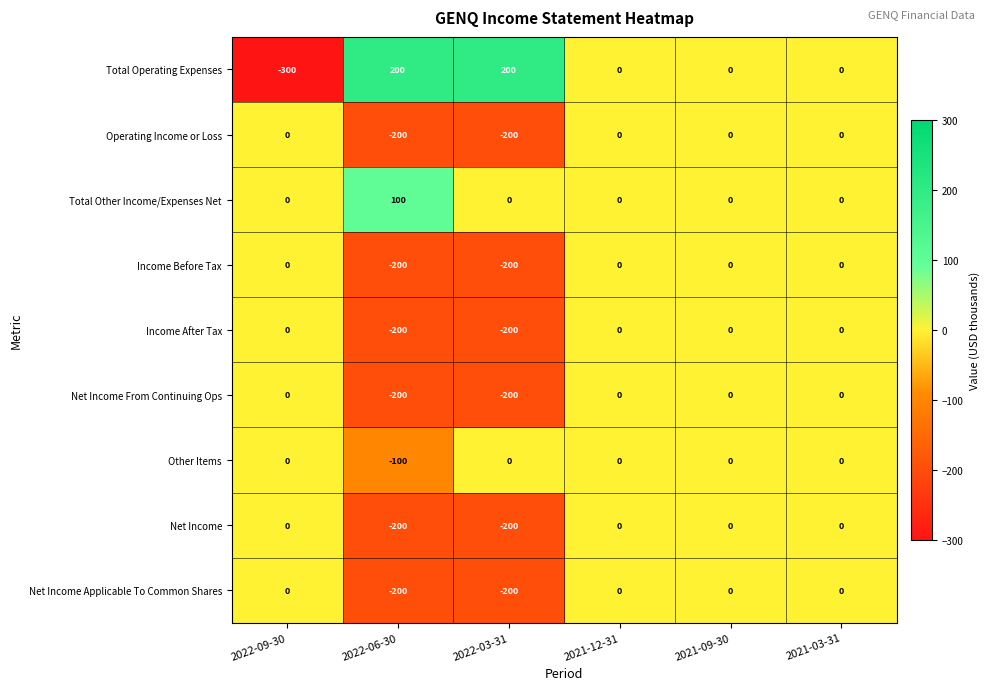

What is the spread (max minus min) of values at 2022-03-31?

400